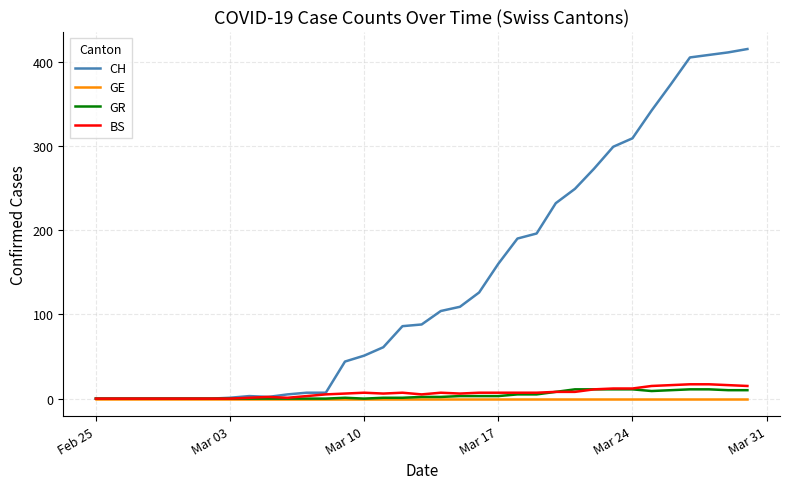

Which series has the largest range (max minus min)?

CH